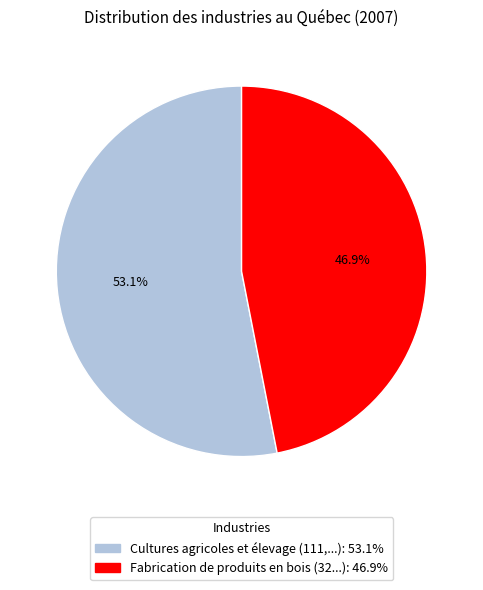

To the nearest percent, what portion does Fabrication de produits en bois represent?

47%